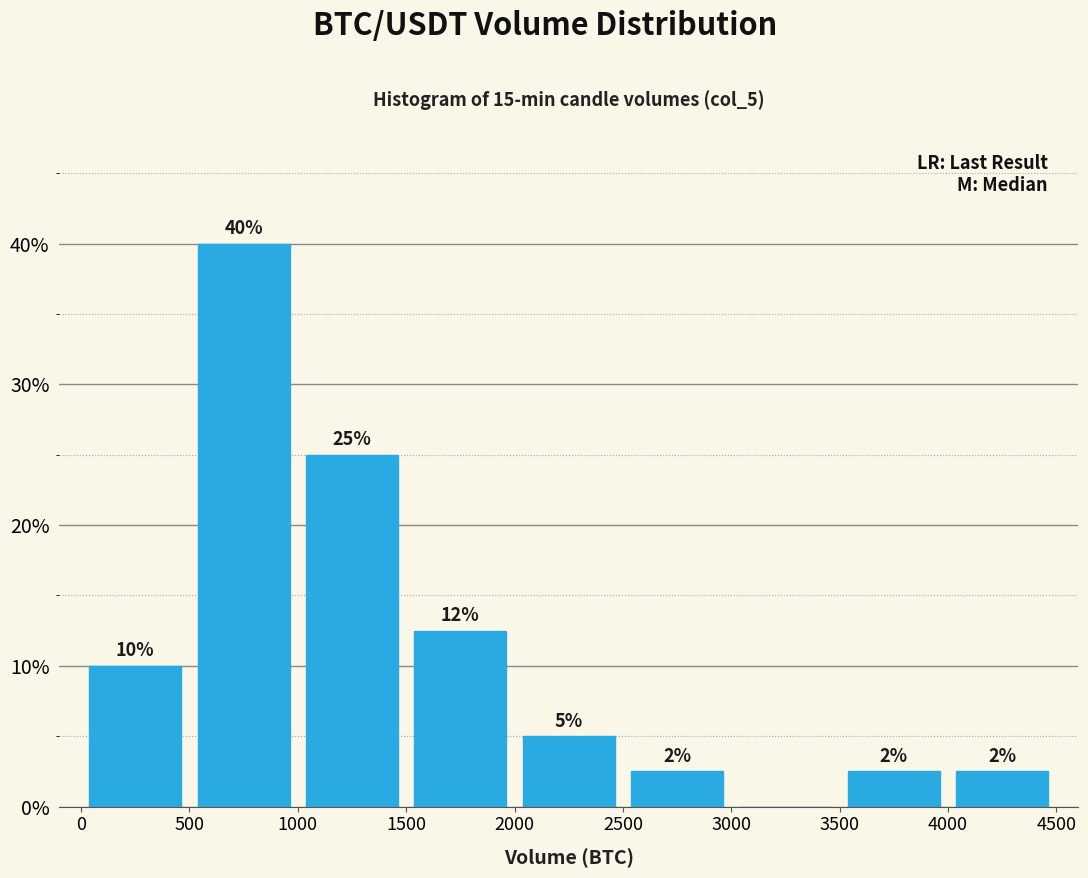

Over which range of the x-axis is the bar tallest?

500 to 1000